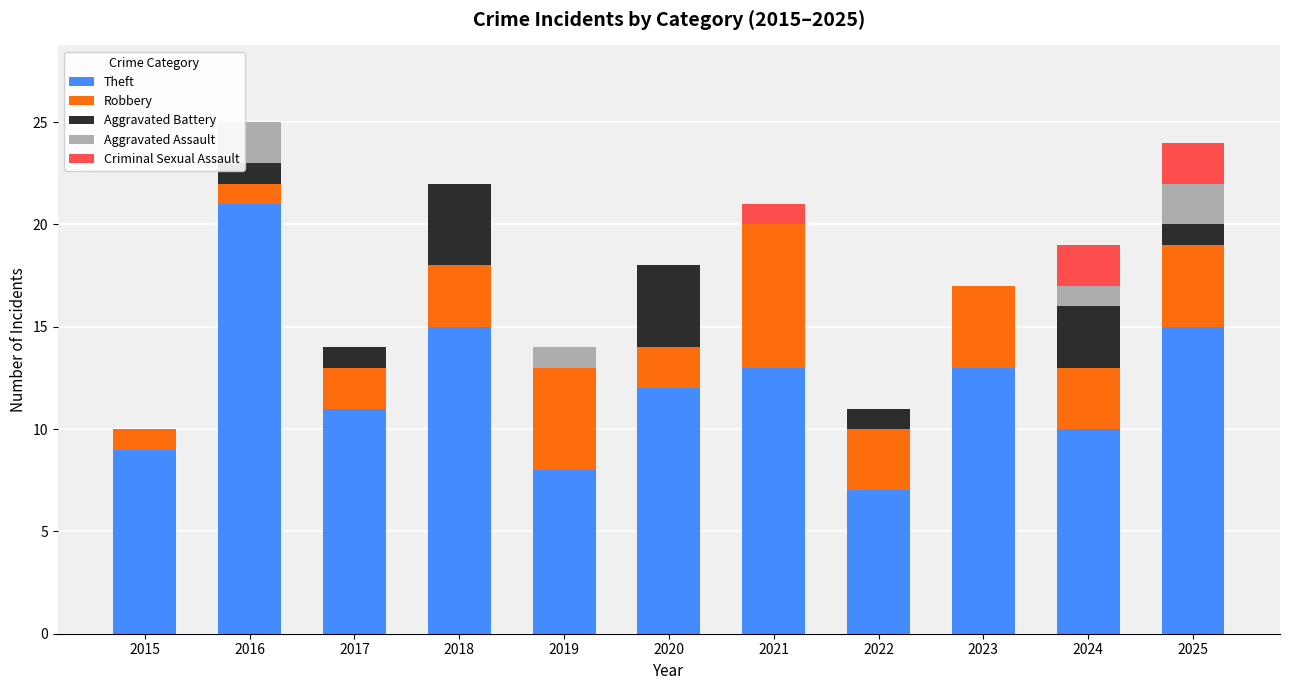

True or false: Theft has a value of 3 at 2020.

False